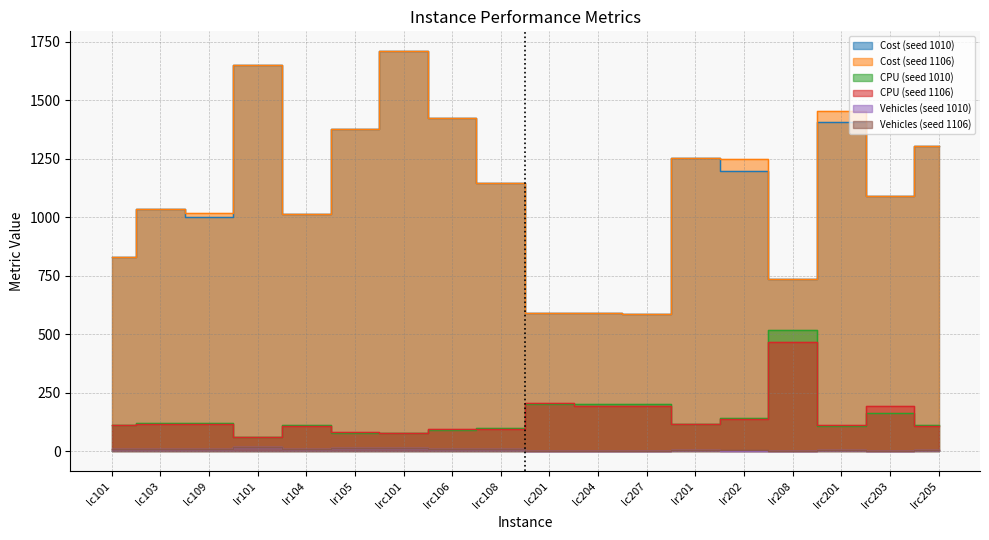

True or false: CPU (seed 1010) and Cost (seed 1010) cross at least once.

False